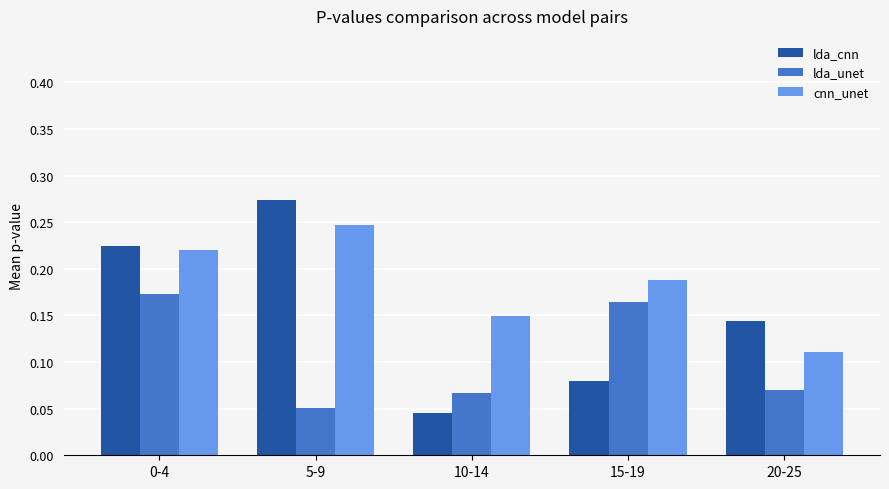

Between 5-9 and 10-14, which series saw the biggest shift?

lda_cnn